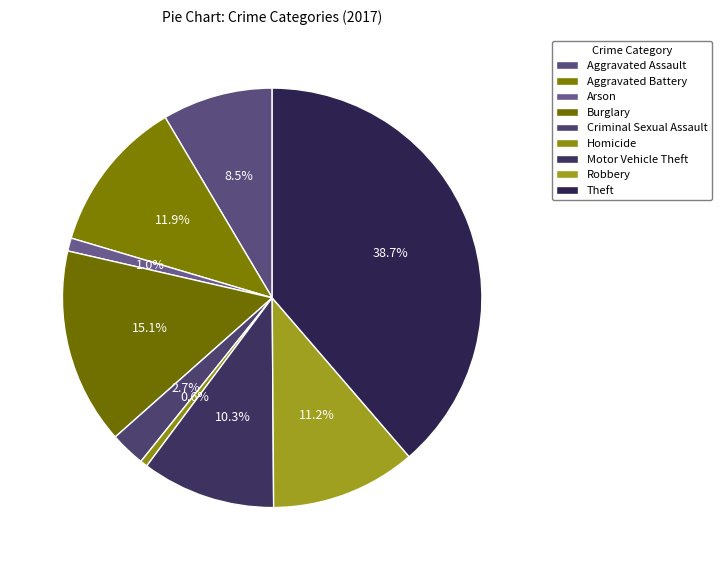

To the nearest percent, what is the average slice percentage?

11%